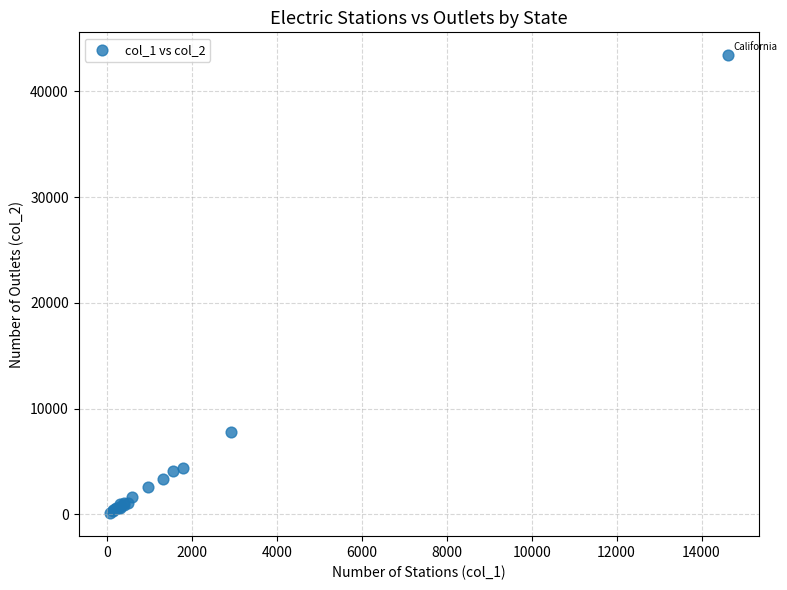

What Y value in the scatter plot is closest to 21757?

7802